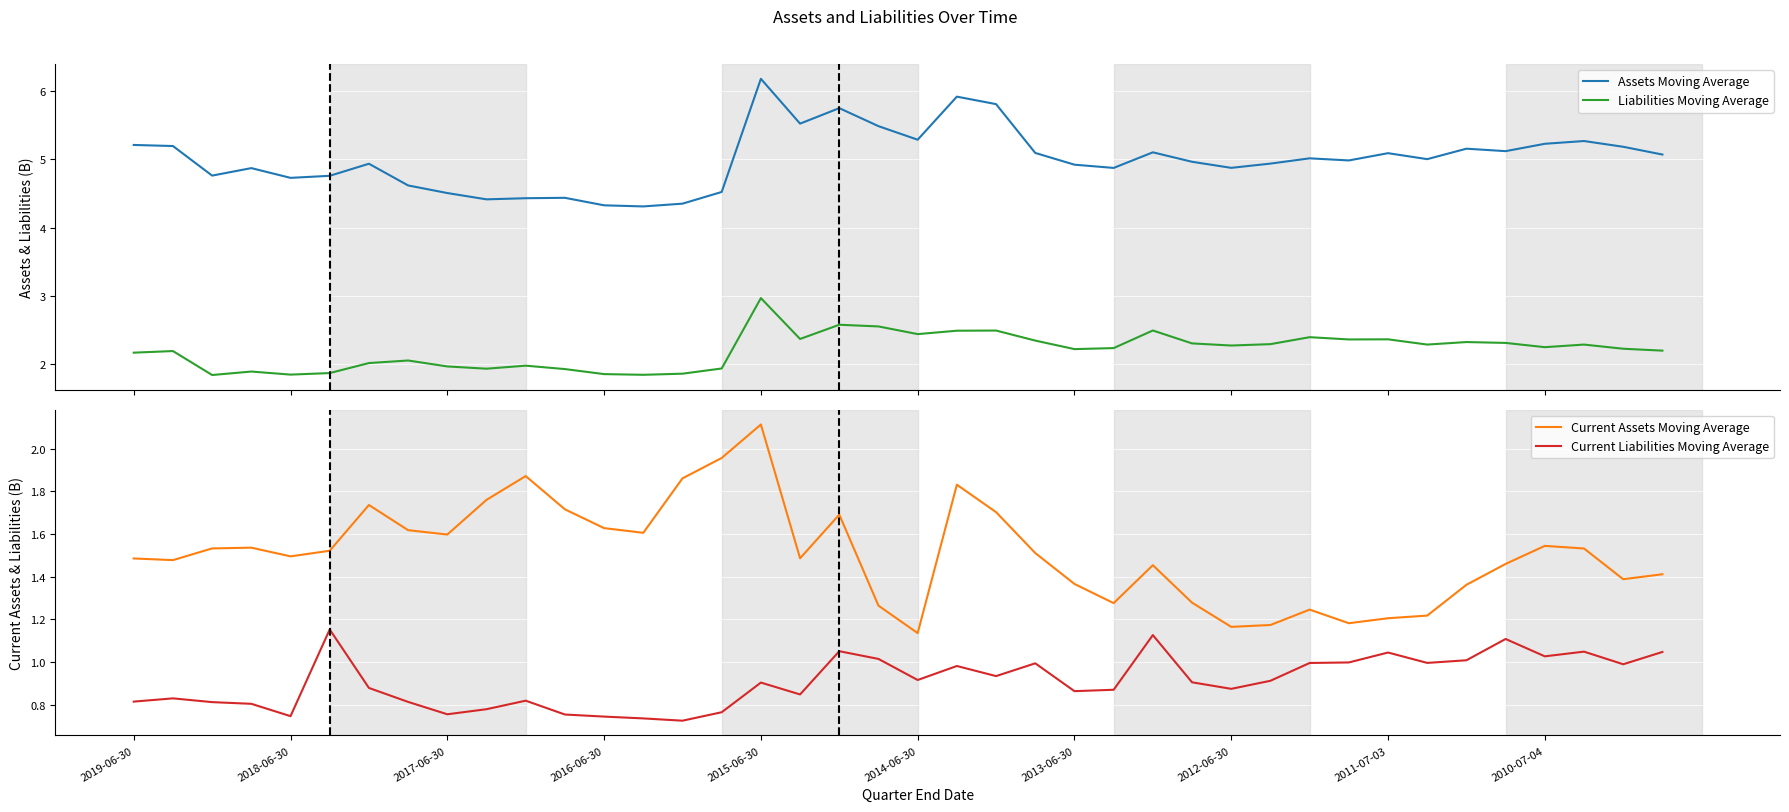

What is the lowest value of the Assets Moving Average series?

4.3